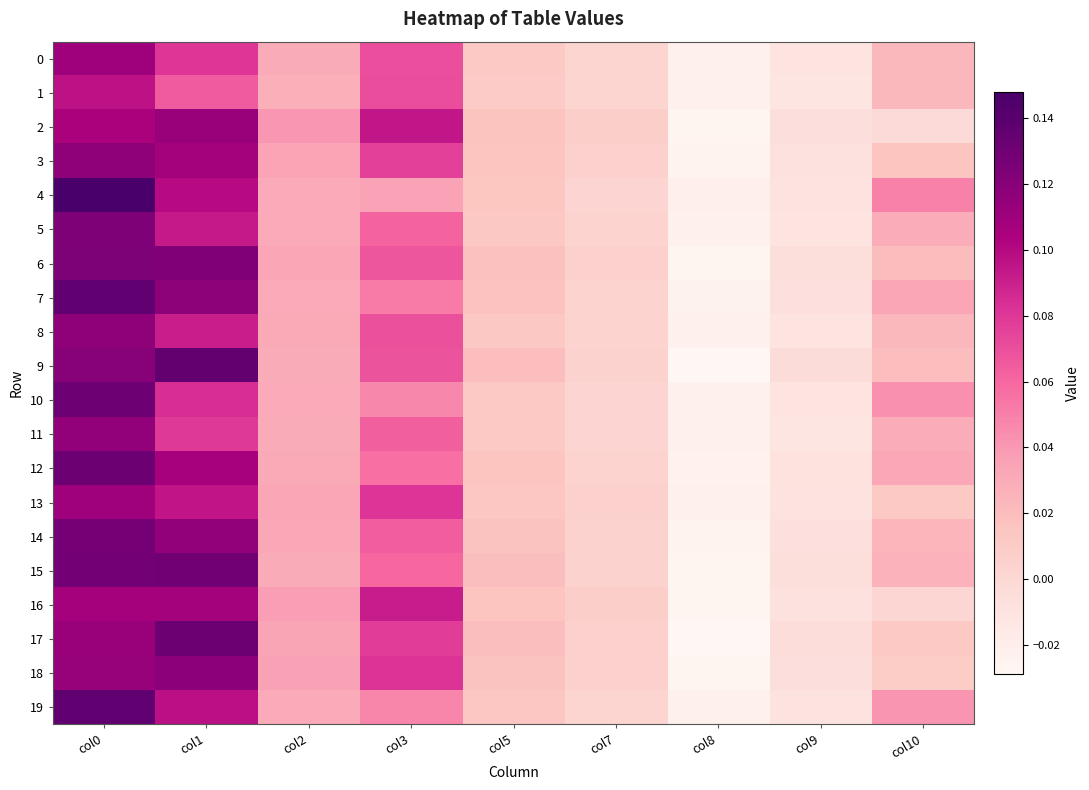

What is the total value across all series at col10?

0.5